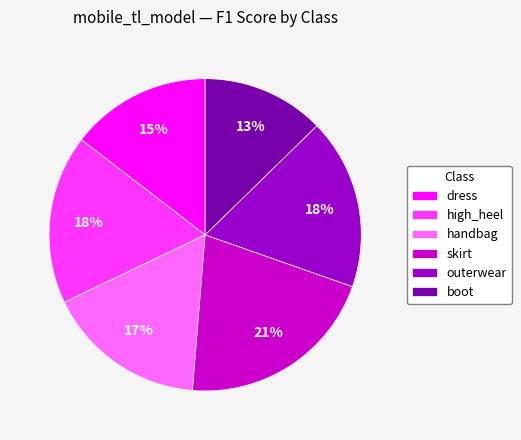

What is the largest slice in the pie chart?

skirt